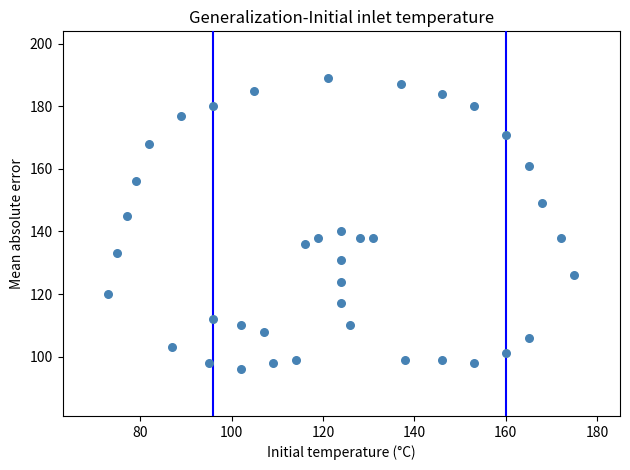

What is the range of Y values (max minus min)?

93